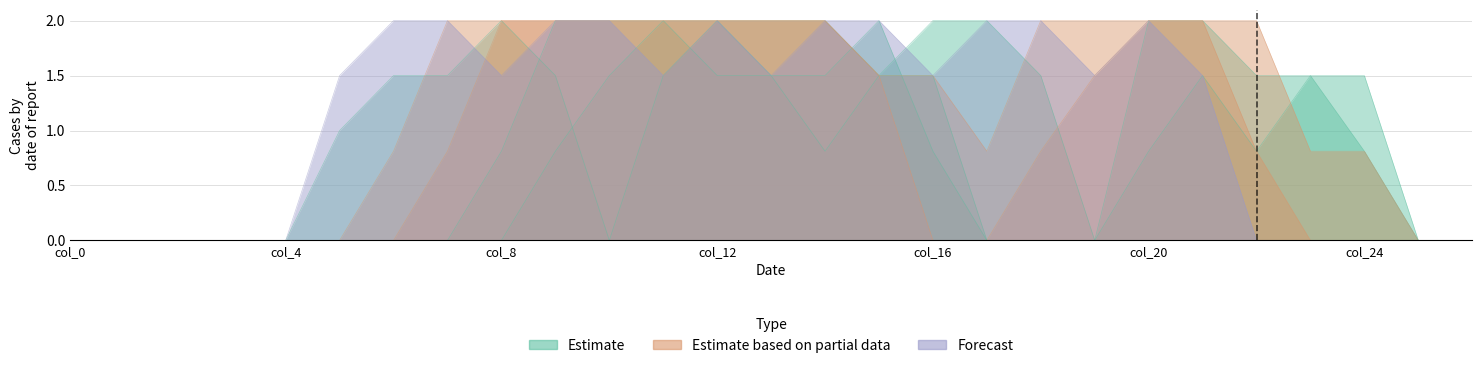

The col_12 series shows 0.0 at 2. True or false?

True